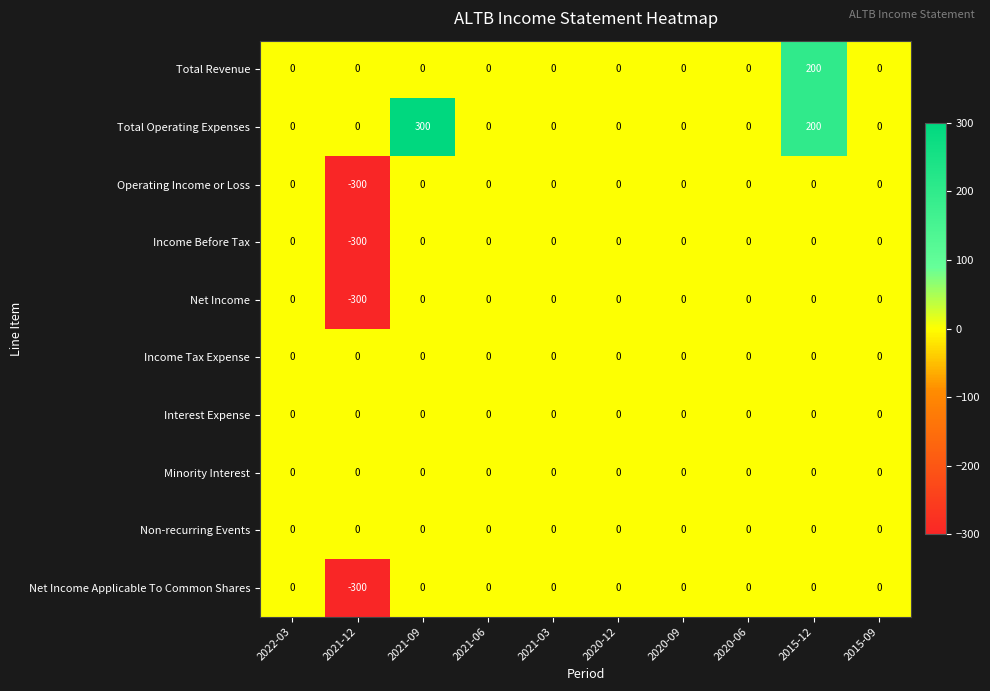

The value of Total Revenue at 2022-03 is 0. True or false?

True